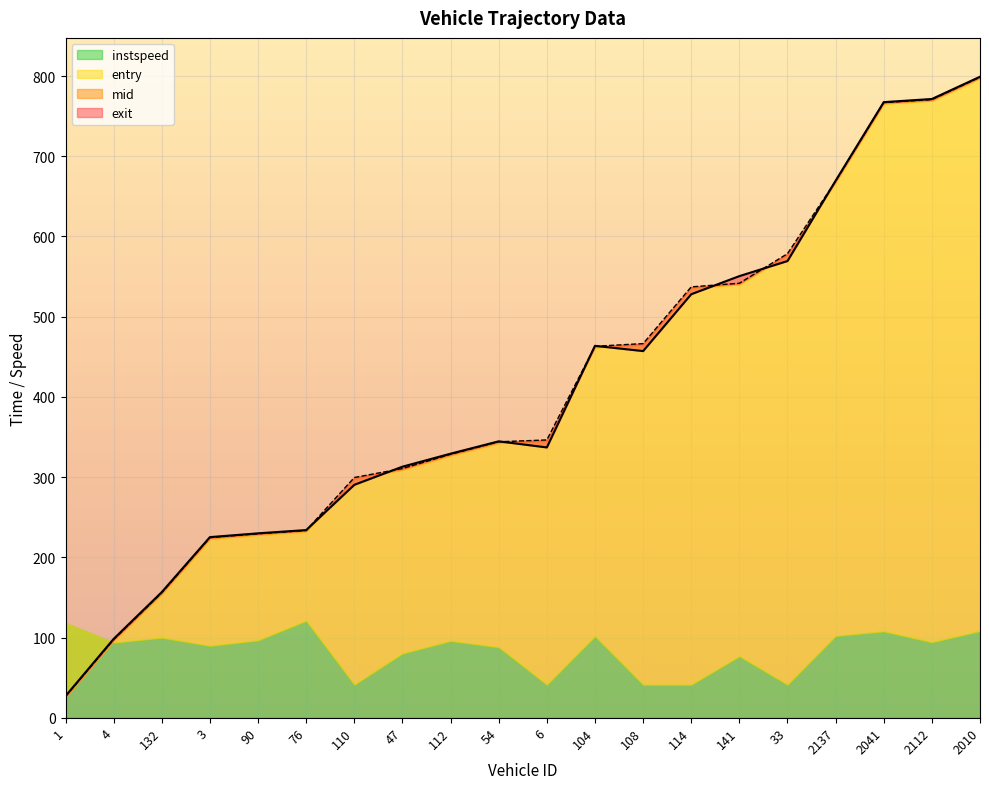

What is the total value across all series at 4?

195.8